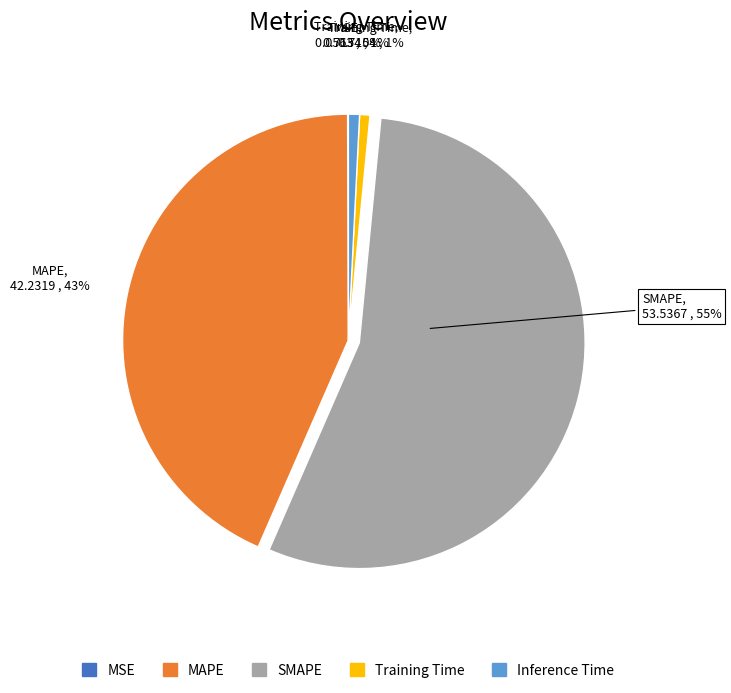

Is the sum of Training Time and MAPE greater than half?

No